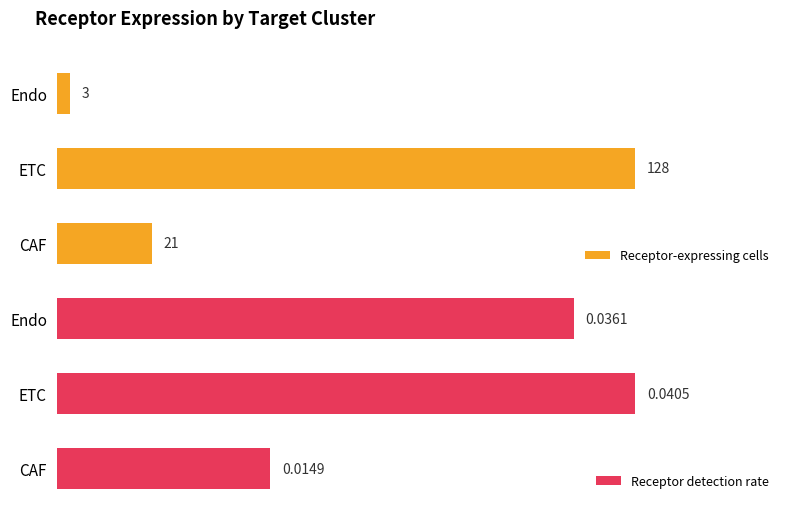

Which series changed the most between CAF and Endo?

Receptor-expressing cells